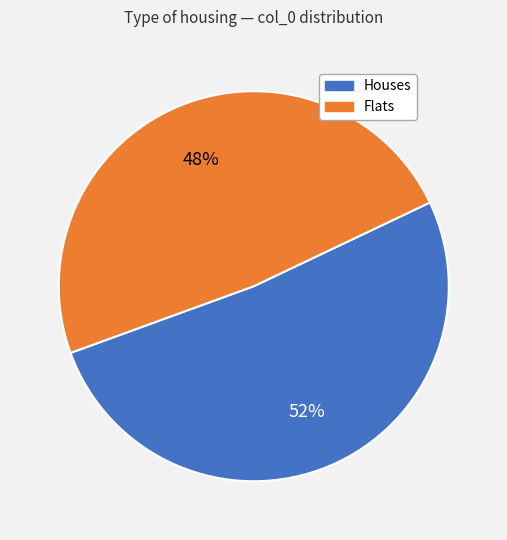

Does any single category account for the majority?

Yes